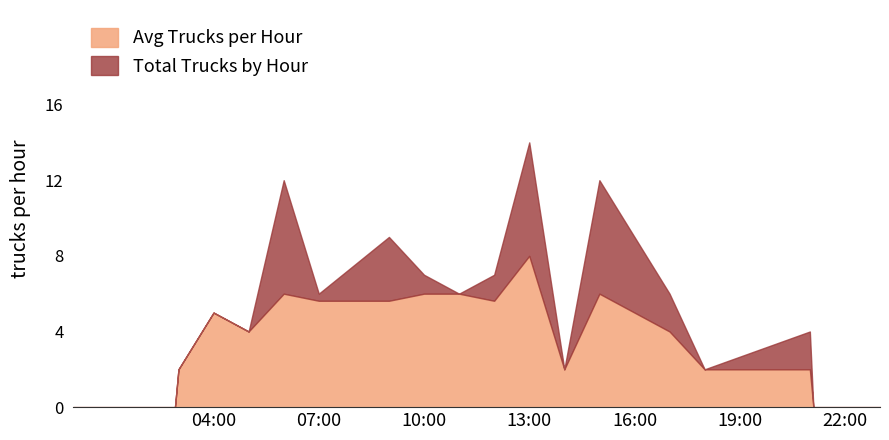

Which series has the largest range (max minus min)?

Total Trucks by Hour